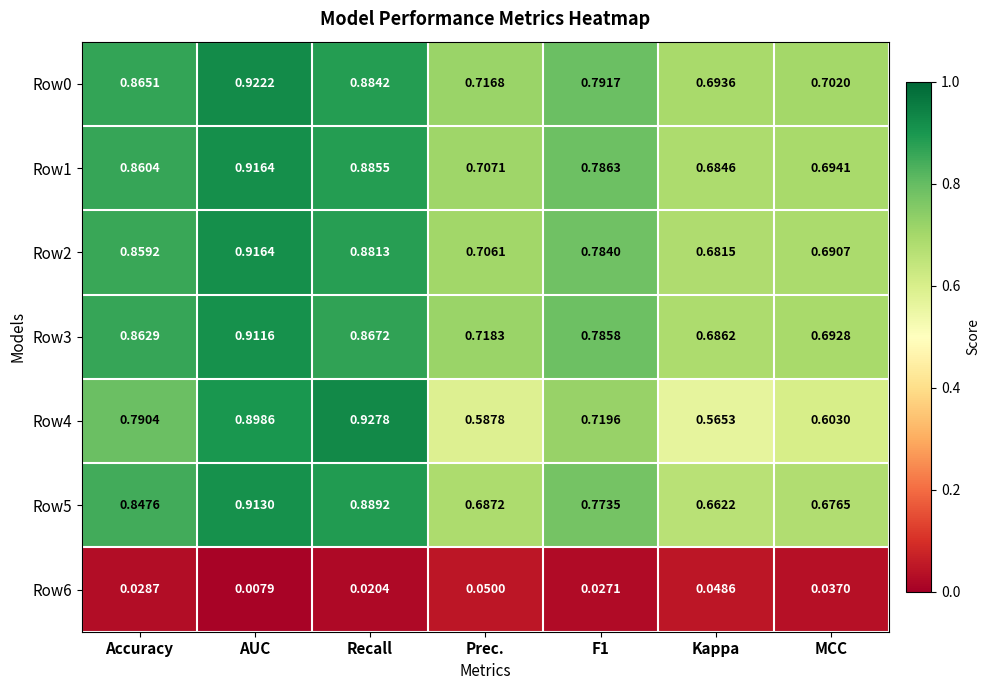

Is the value of Row6 at Accuracy greater than the value of Row2 at Accuracy?

No